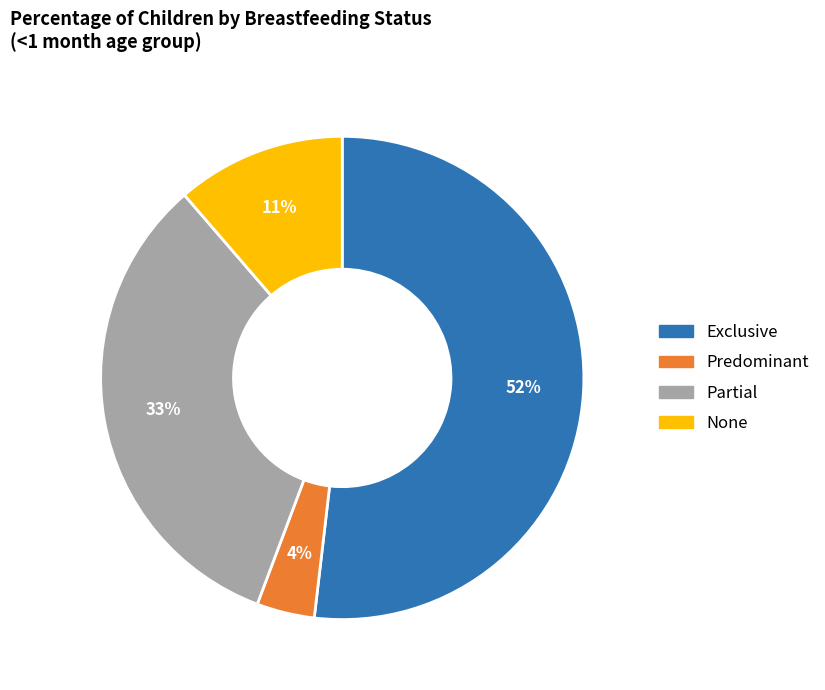

Which category has the smallest portion of the pie?

Predominant